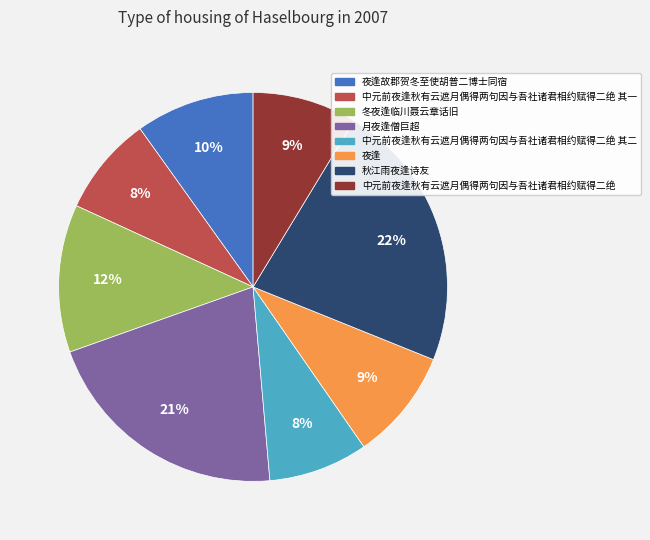

Does any single category account for the majority?

No